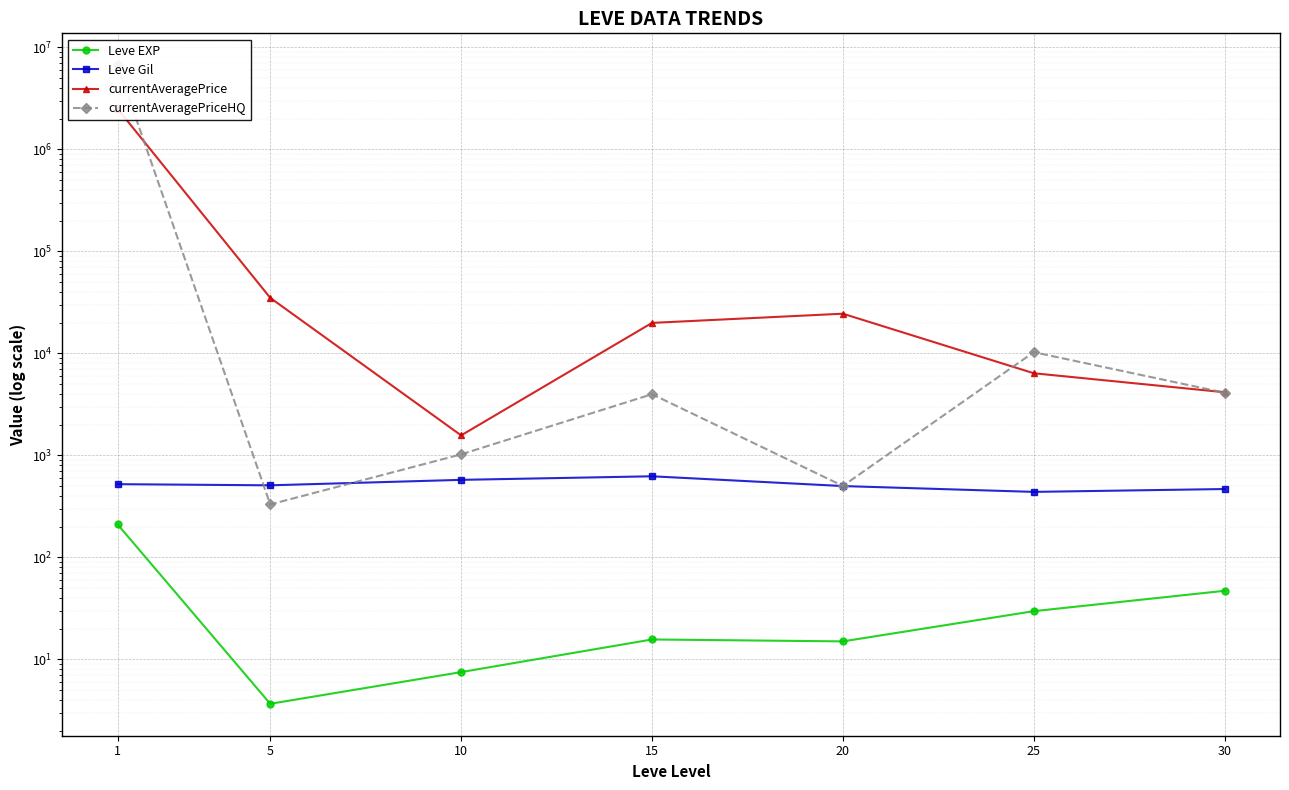

What is the value of the Leve EXP point at the 4th from the left?

15.7